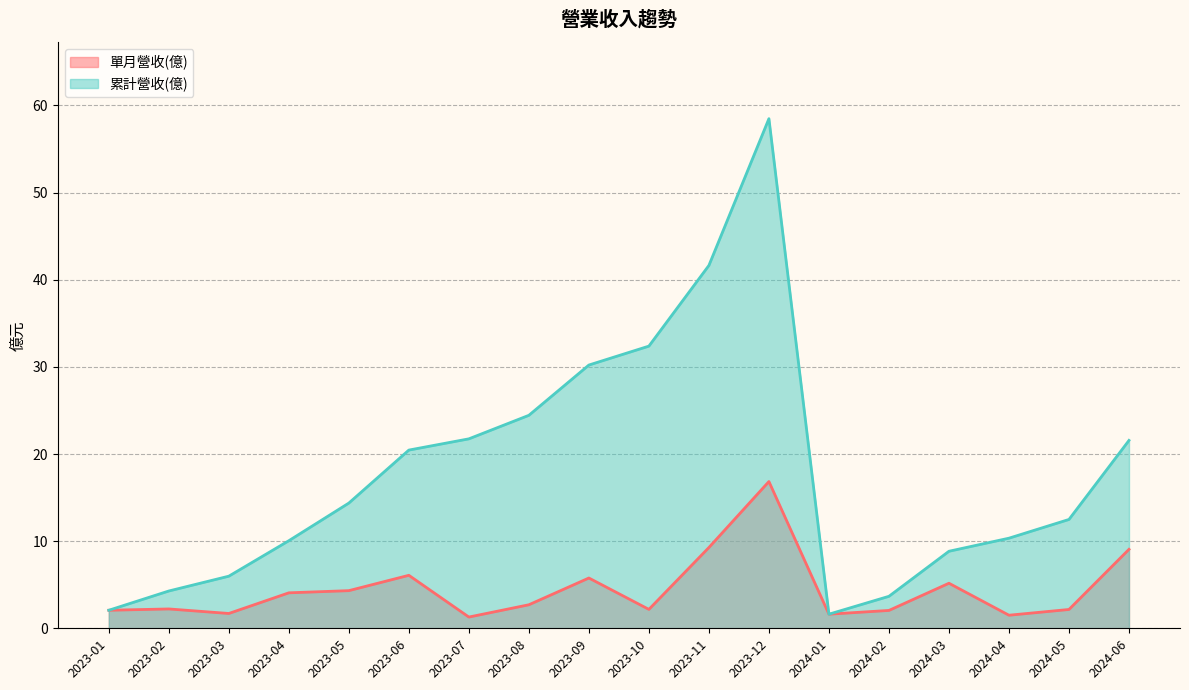

In 累計營收(億), how many points are lower than both neighbors (excluding endpoints)?

1